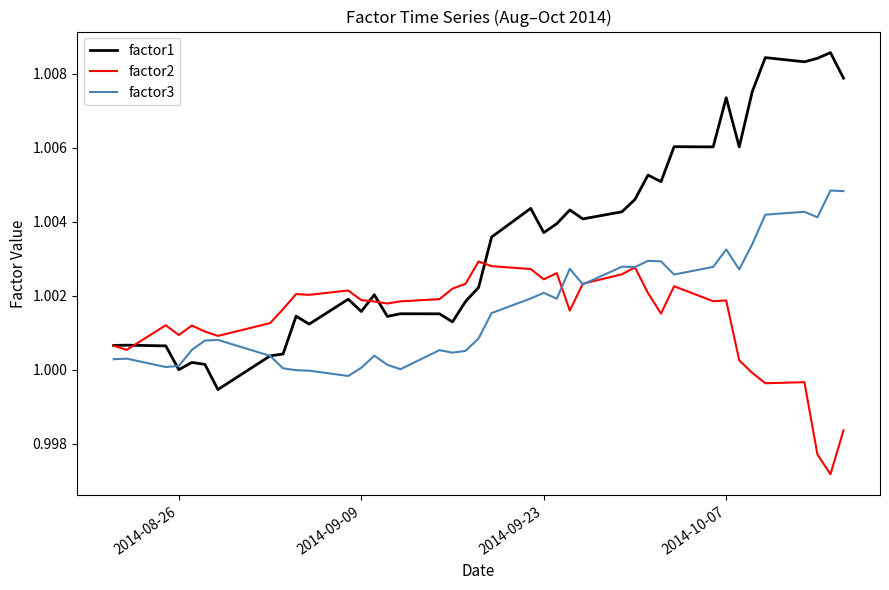

What are all the series names shown in the legend?

factor1, factor2, factor3